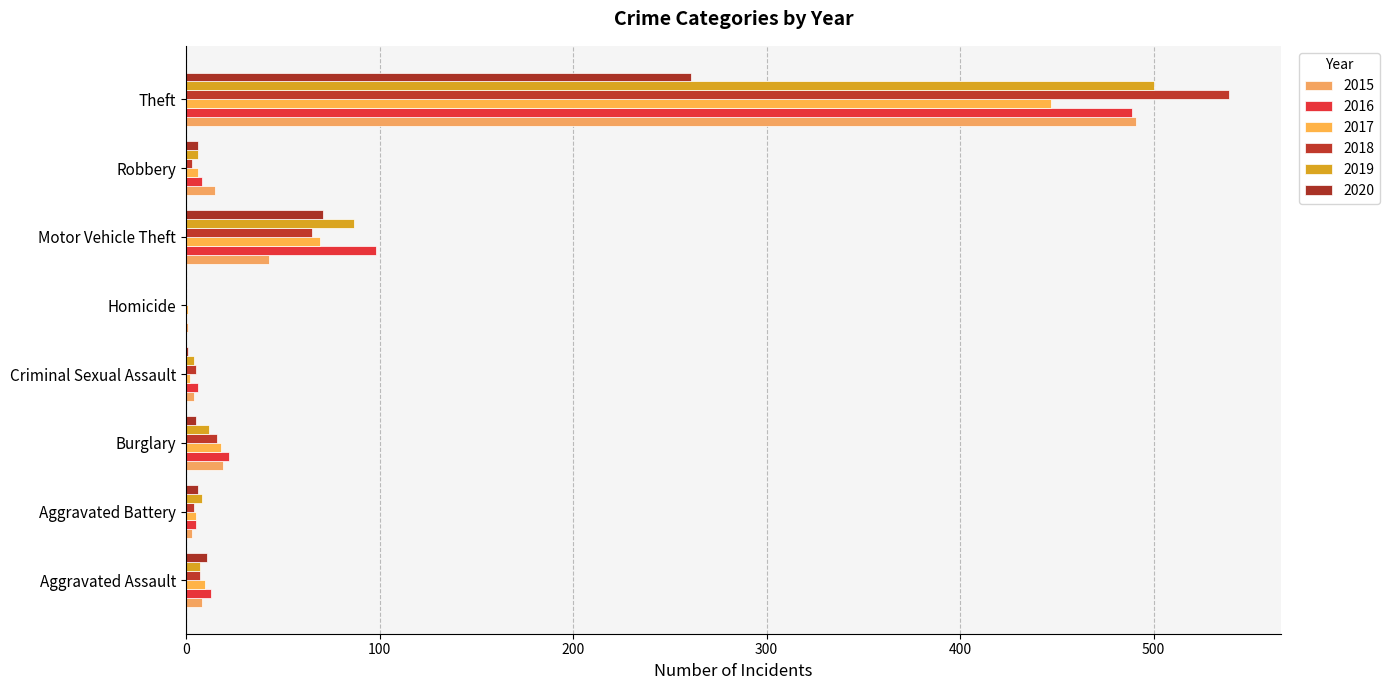

What is the average value of the 2016 series?

80